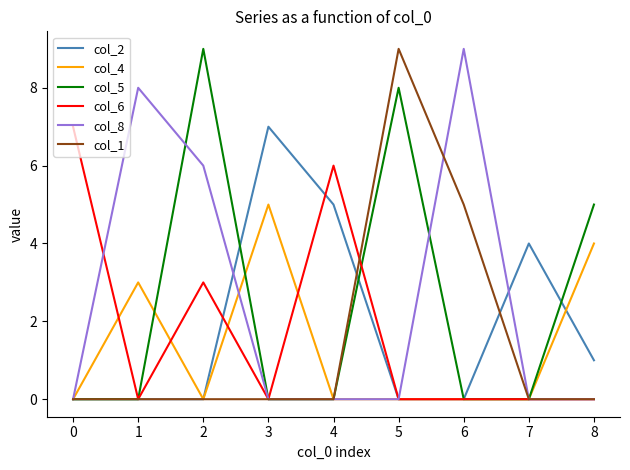

Is it true that col_6 equals 3 at 3?

False